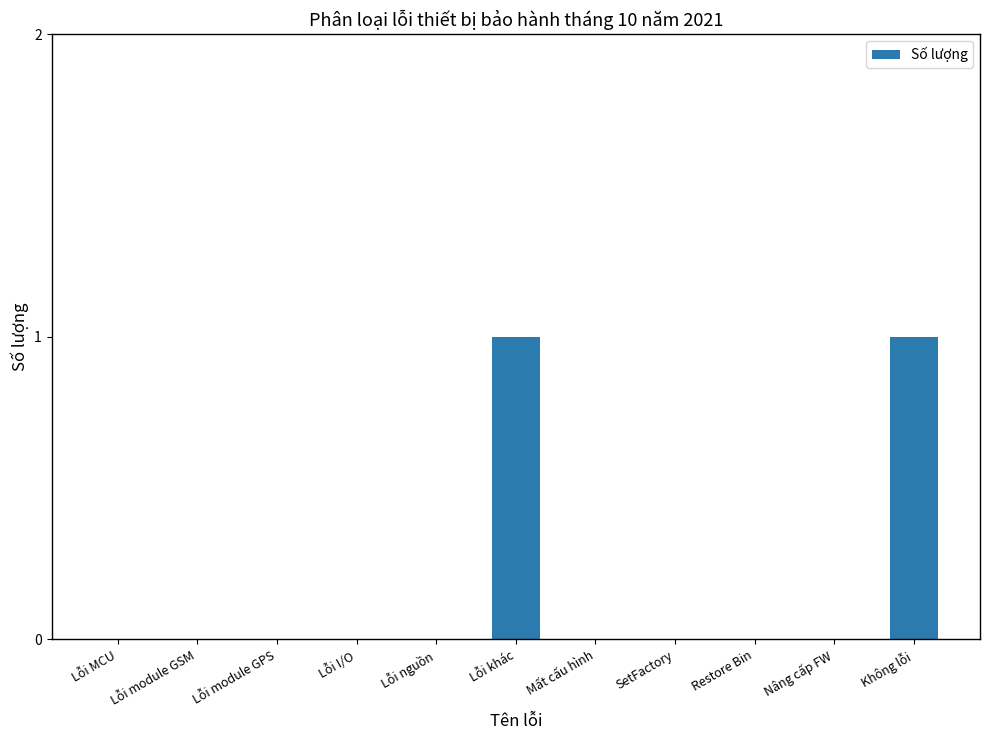

Between Lỗi khác and Lỗi nguồn, which is larger?

Lỗi khác